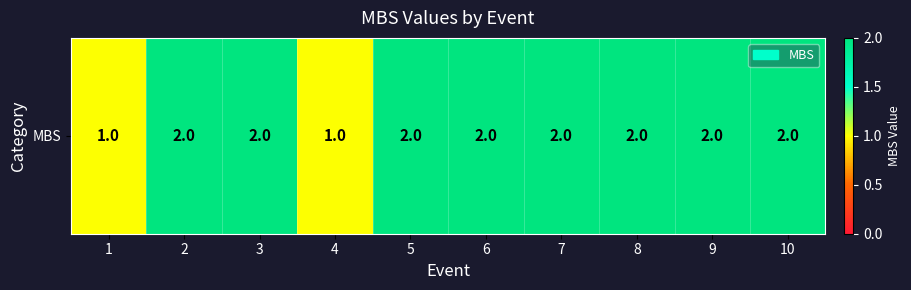

How many values are between 2 and 3?

8